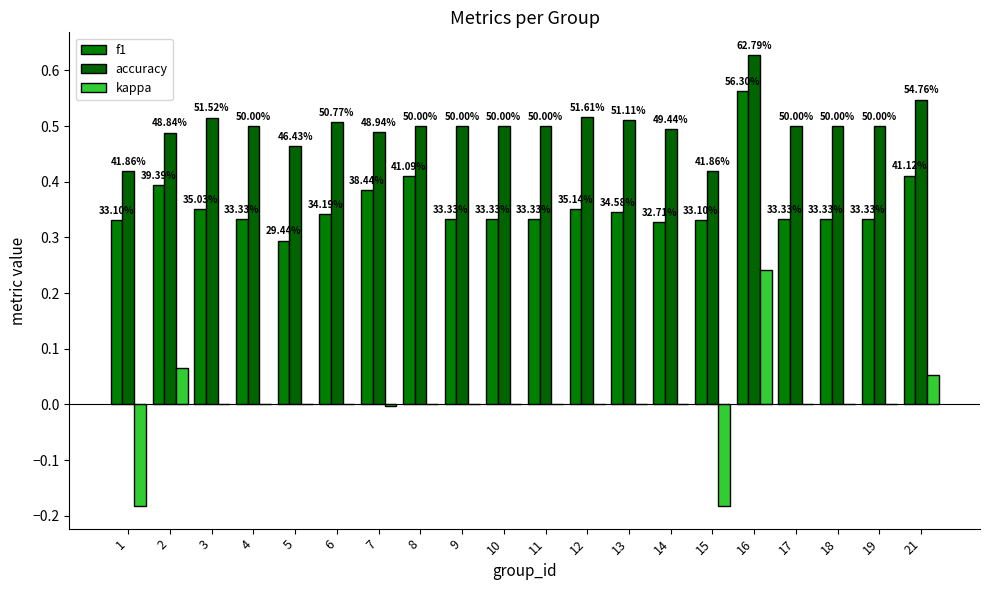

Reading left to right, what are all the values shown in this chart?

f1: 0.3	0.4	0.4	0.3	0.3	0.3	0.4	0.4	0.3	0.3	0.3	0.4	0.3	0.3	0.3	0.6	0.3	0.3	0.3	0.4
accuracy: 0.4	0.5	0.5	0.5	0.5	0.5	0.5	0.5	0.5	0.5	0.5	0.5	0.5	0.5	0.4	0.6	0.5	0.5	0.5	0.5
kappa: -0.2	0.1	0.0	0.0	0.0	0.0	-0.0	0.0	0.0	0.0	0.0	0.0	0.0	0.0	-0.2	0.2	0.0	0.0	0.0	0.1